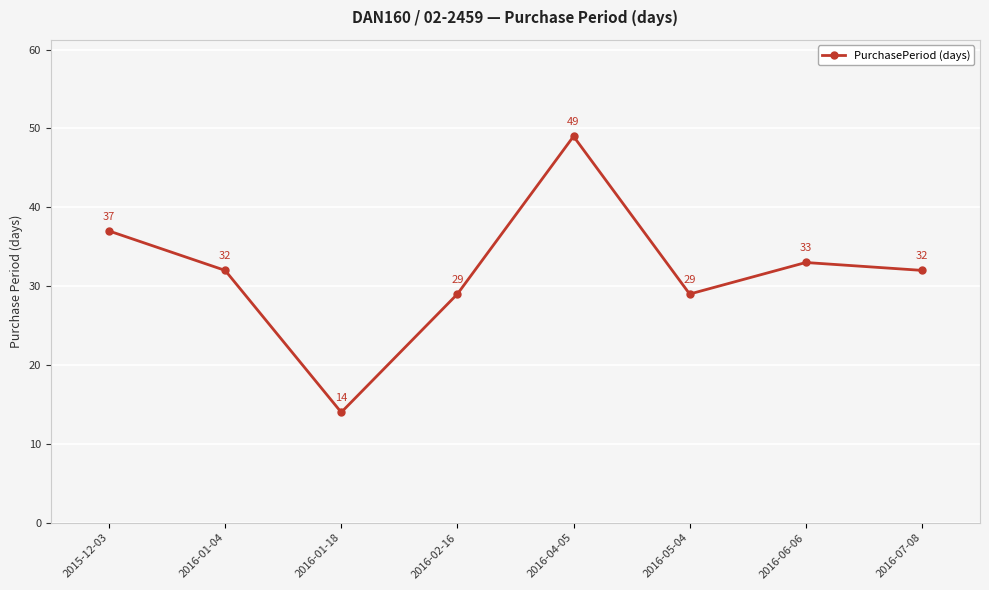

The chart shows a value of 45 at 2016-07-08. True or false?

False